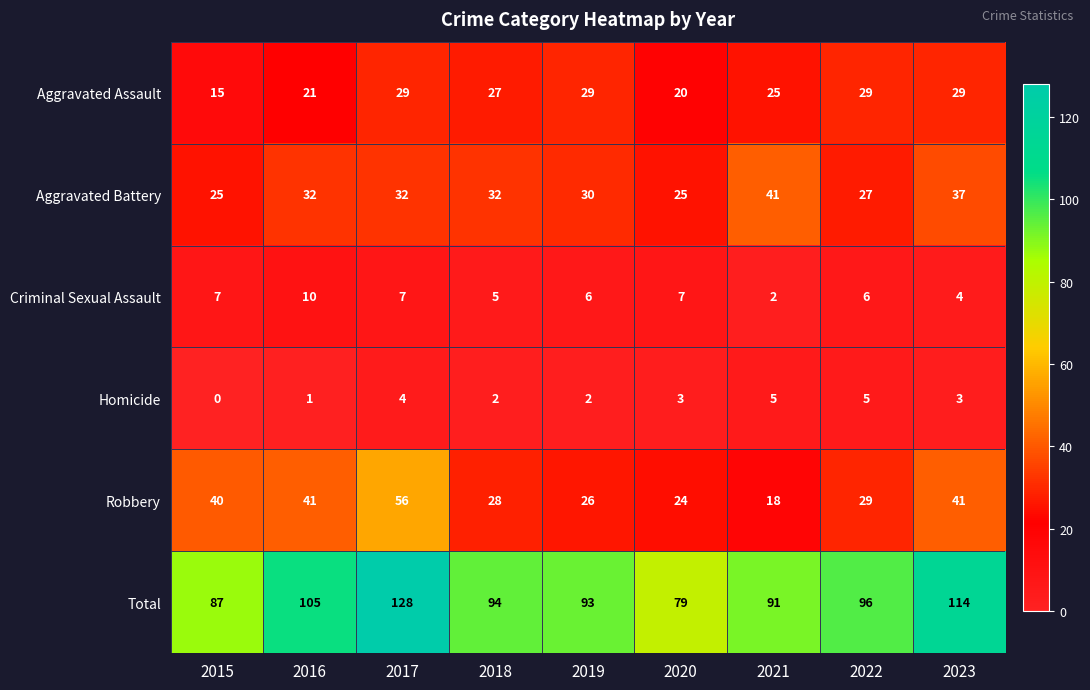

What is the sum of all Criminal Sexual Assault values?

54